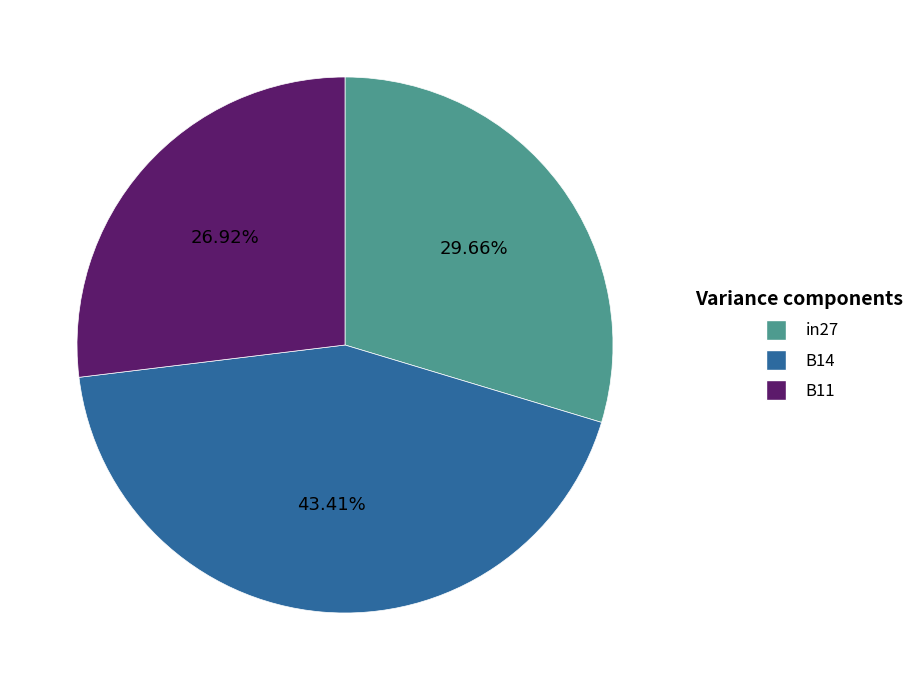

How many segments does this pie chart have?

3